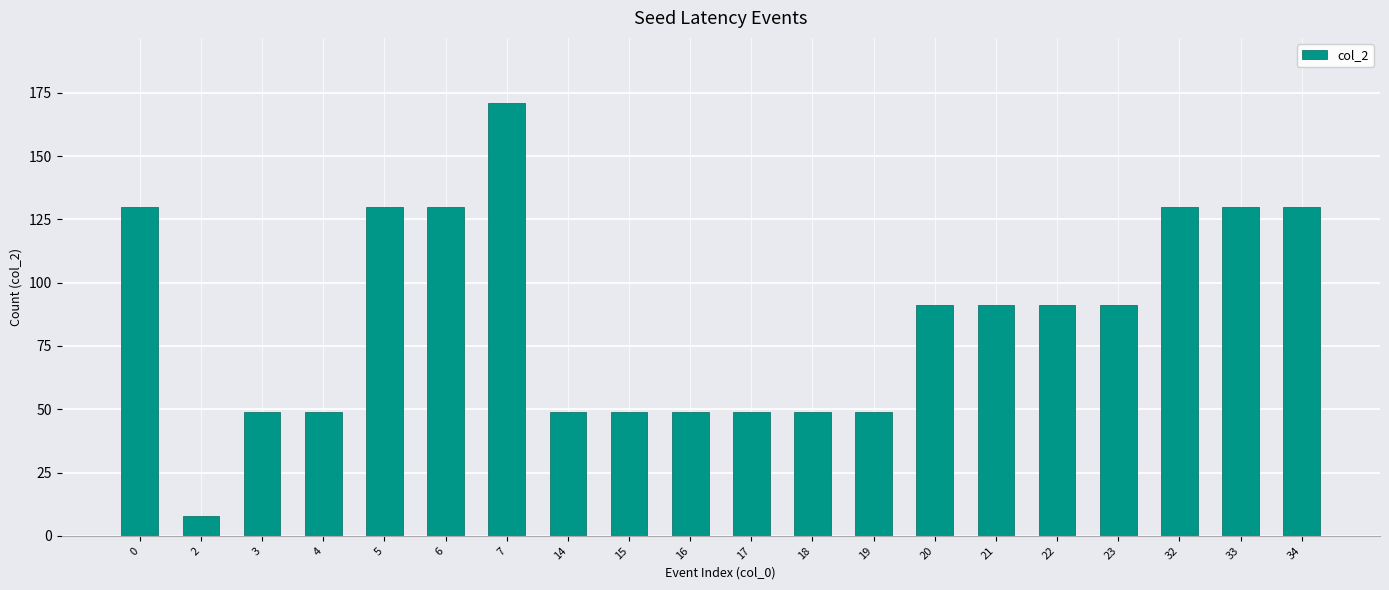

What is the difference between the values at 18 and 33?

81